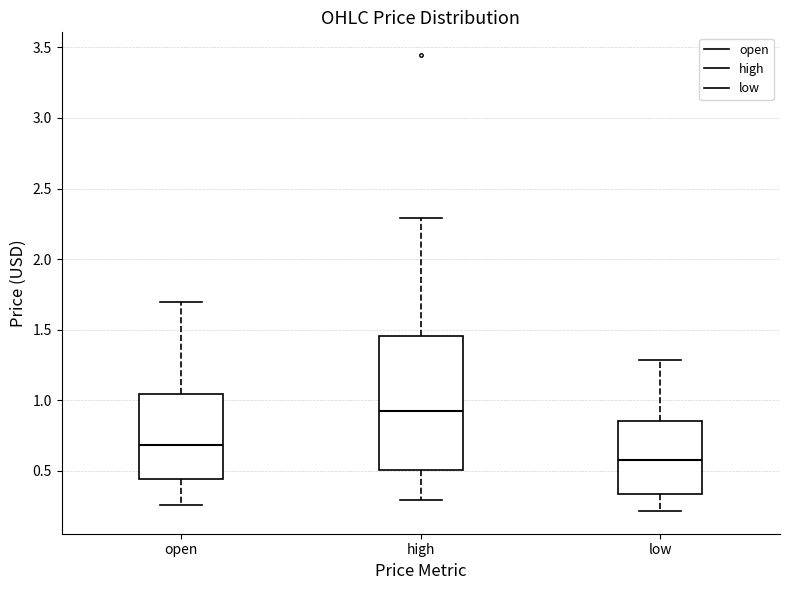

Where does the upper whisker of the box for low end on the y-axis? The values are not printed on the chart, so give them approximately, as read against the axis.

1.30